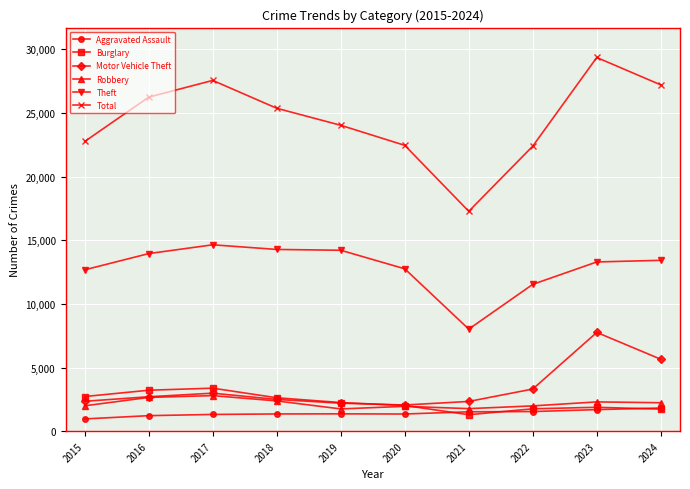

Does the chart display data point markers on the line(s)?

Yes